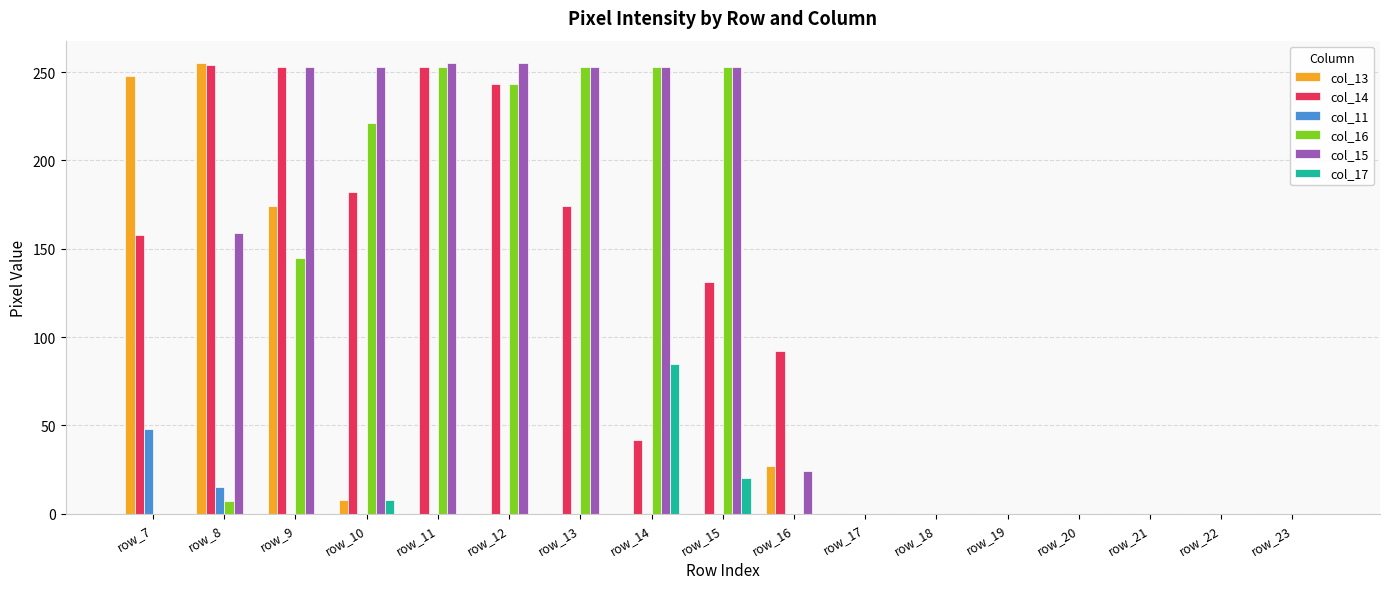

At which category is the sum across all series the highest?

row_9